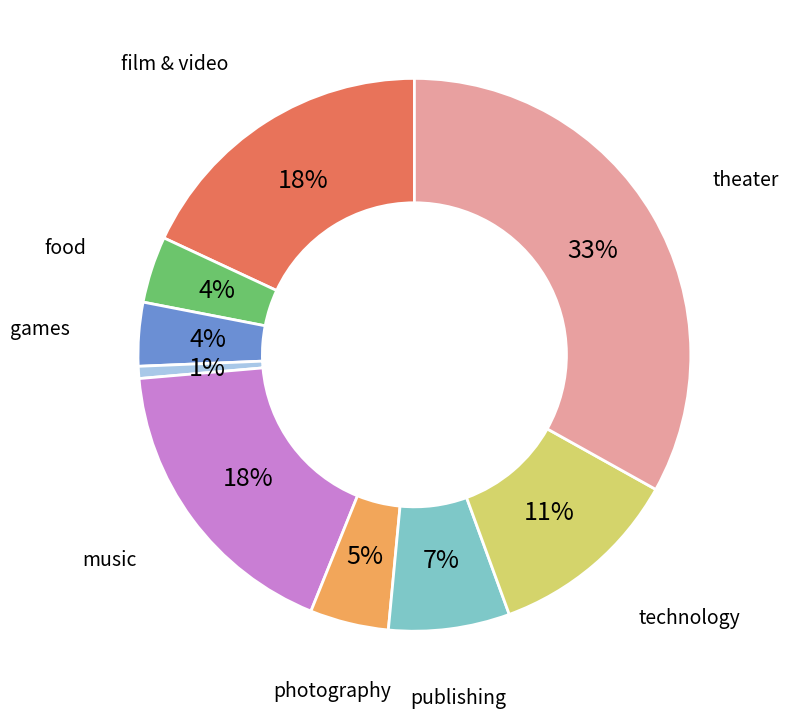

To the nearest percent, what is the average slice percentage?

11%